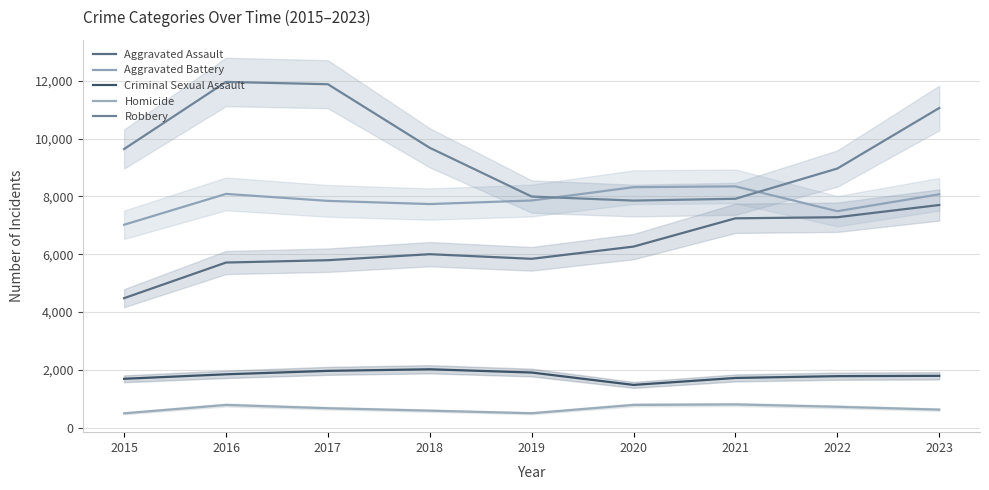

How many categories are shown in the chart?

9